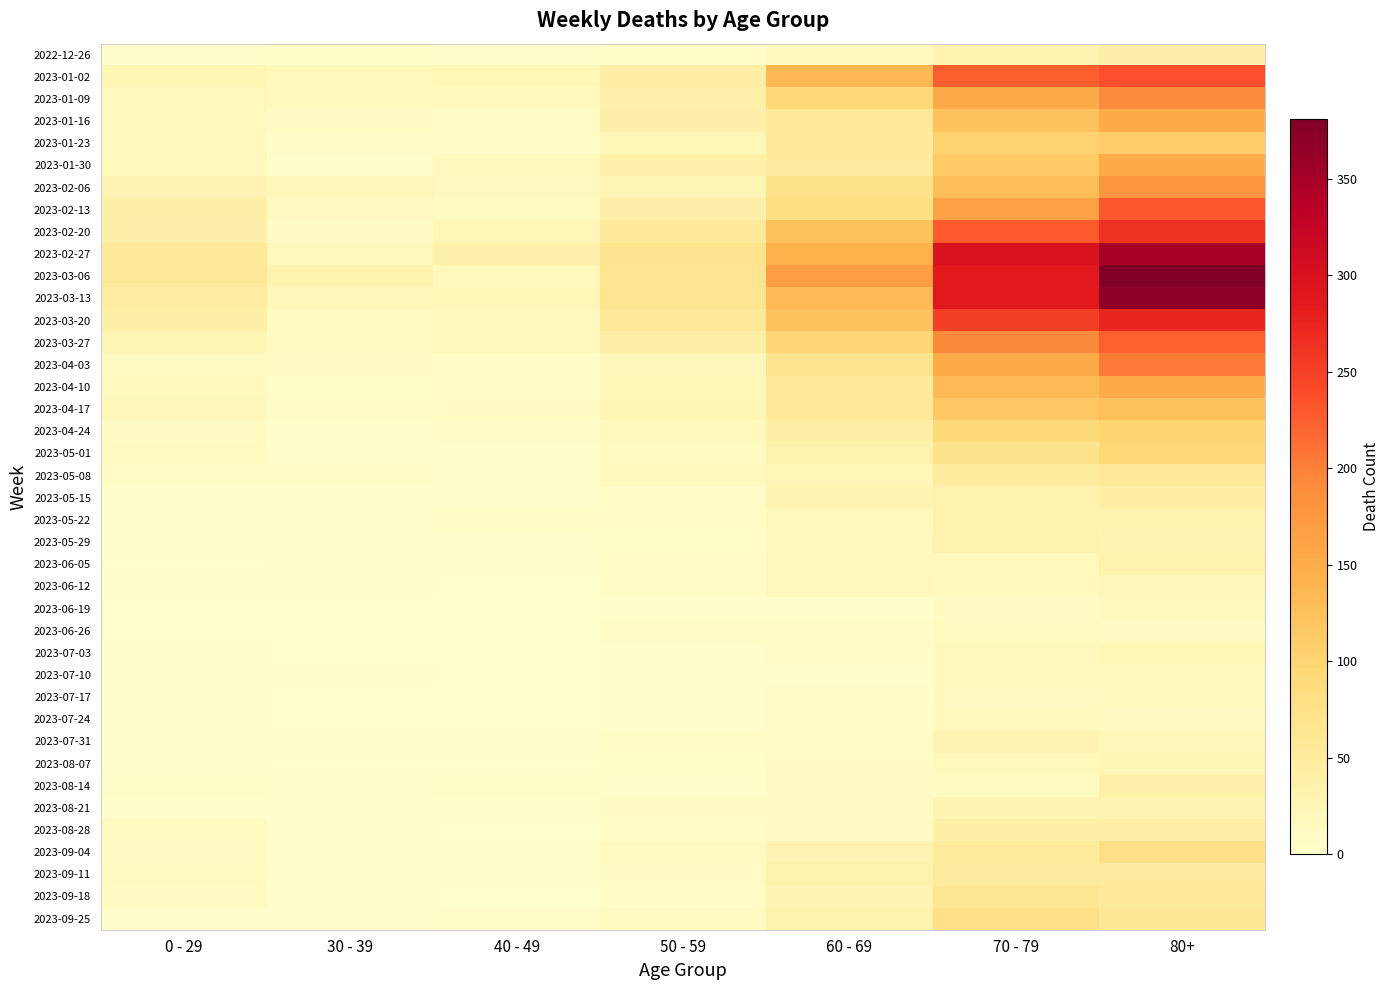

What is the difference between the highest and lowest values at 30 - 39?

30